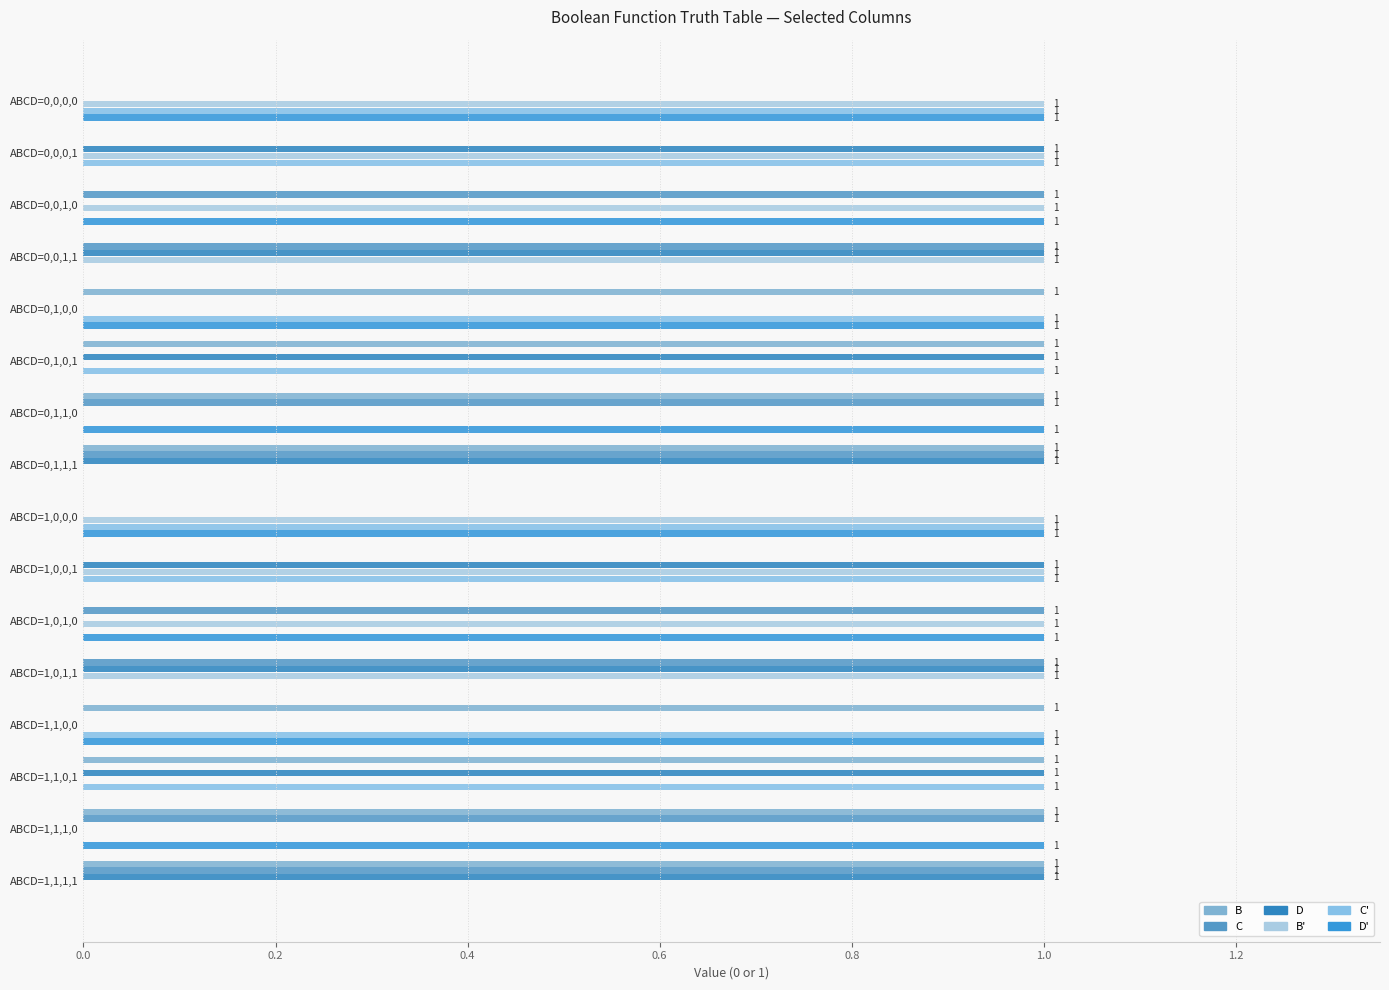

How many categories are shown in the chart?

16